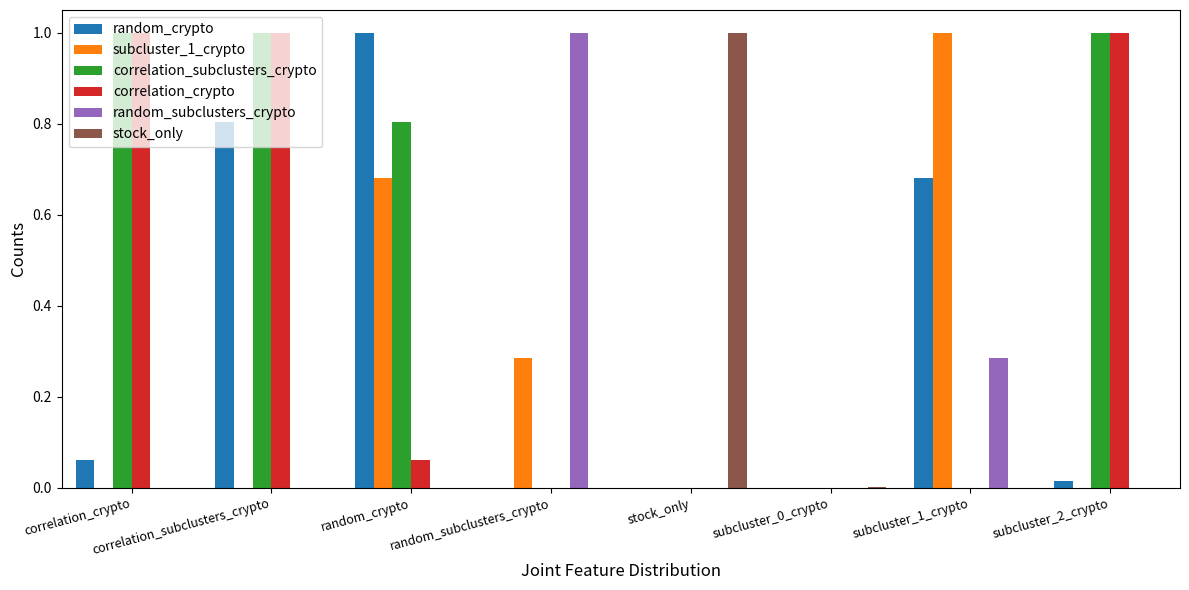

Which series has the largest total across all categories?

correlation_subclusters_crypto